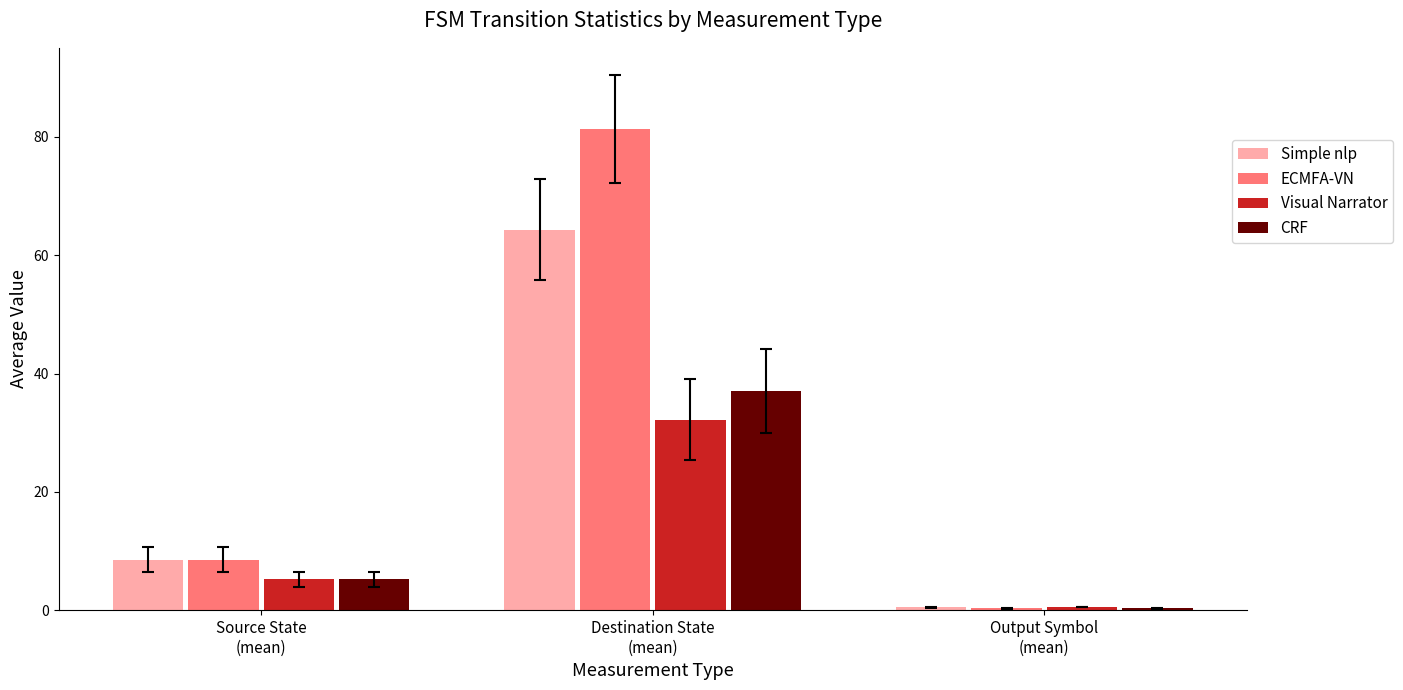

What is the sum of the CRF values at Destination State
(mean) and Output Symbol
(mean)?

37.4